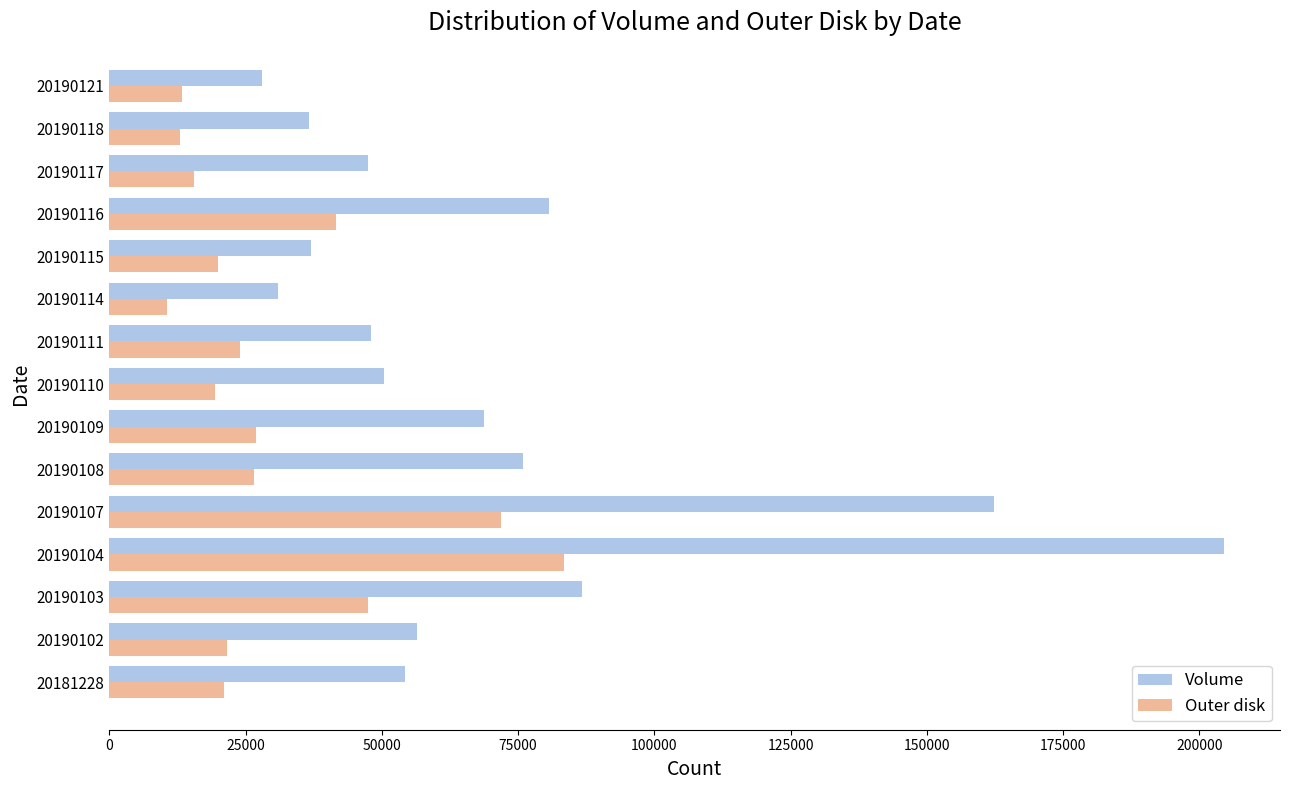

At which label does Outer disk reach its peak?

20190104